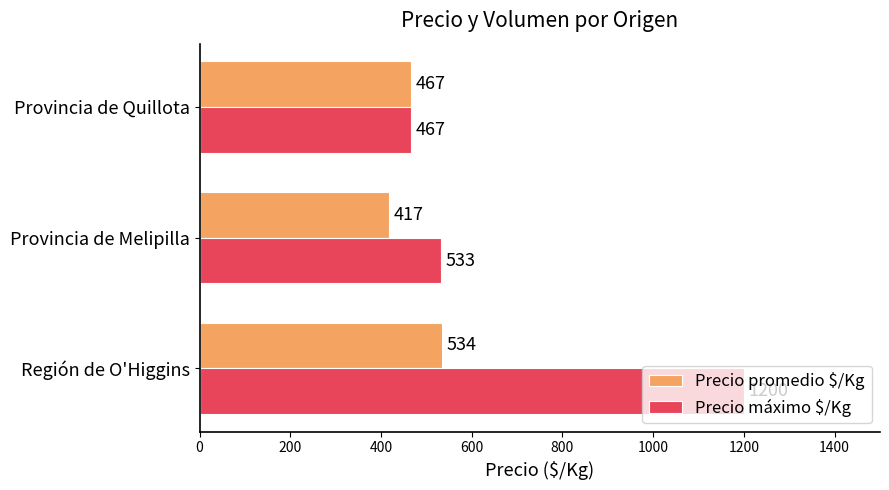

At how many categories does at least one series exceed 843?

1